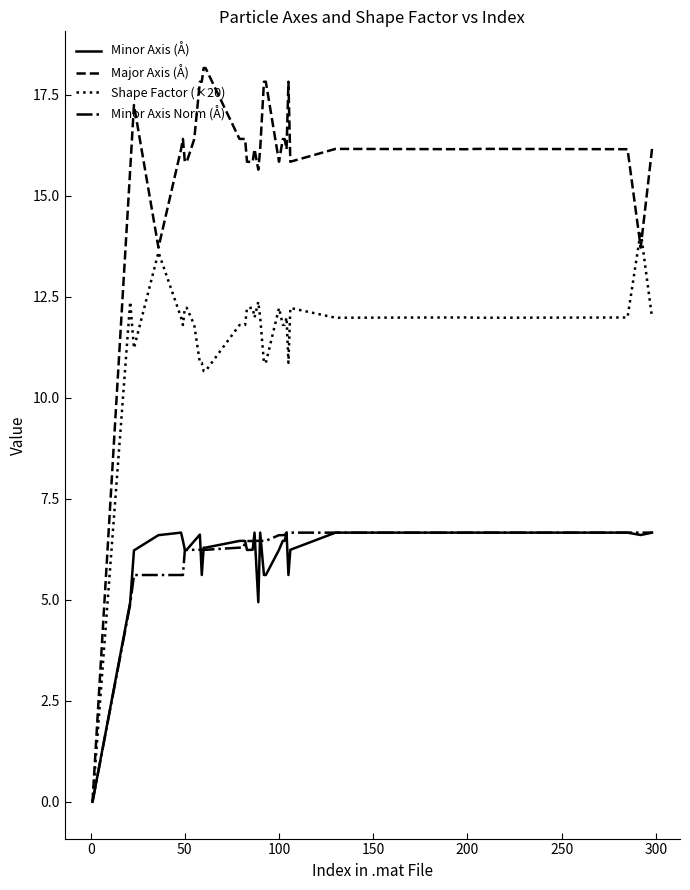

Which series has the largest range (max minus min)?

Major Axis (Å)